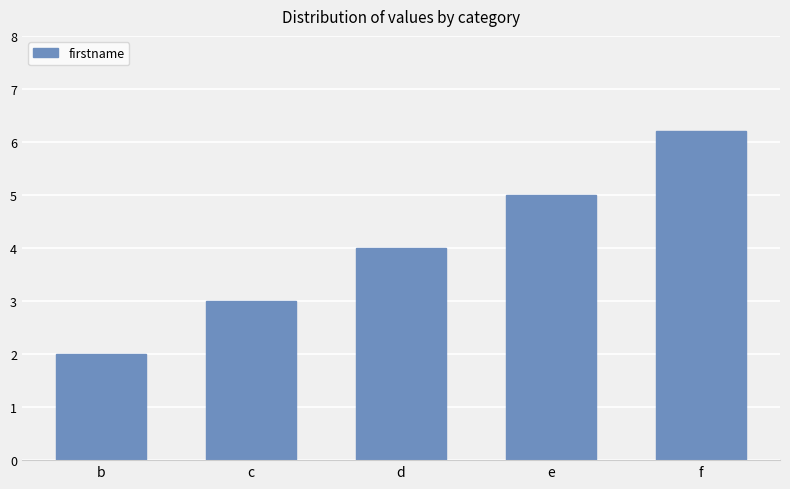

What is the change in value from b to c?

+1.0